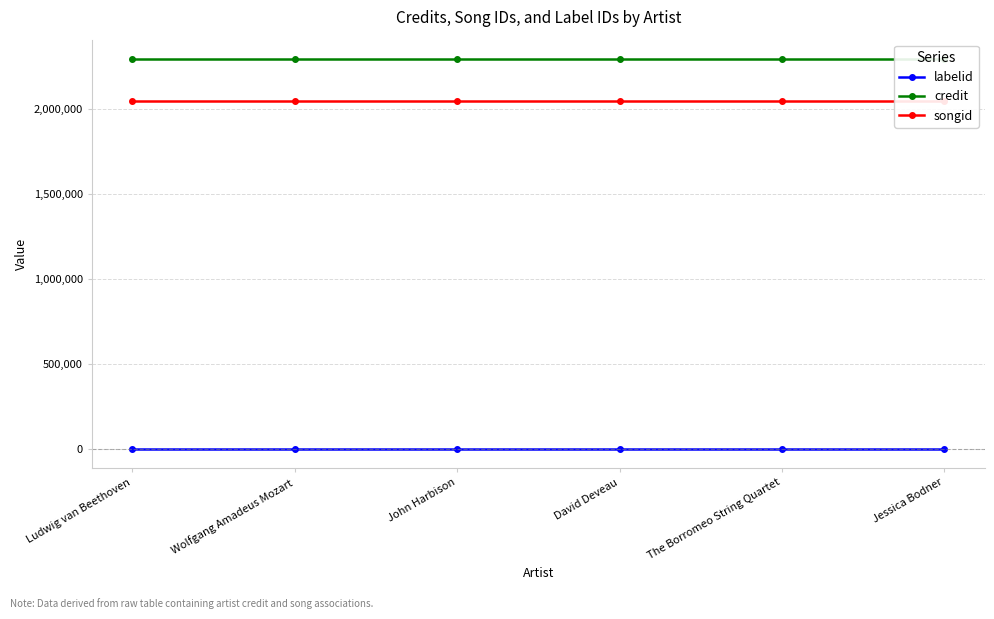

The value of labelid at Ludwig van Beethoven is -1. True or false?

True